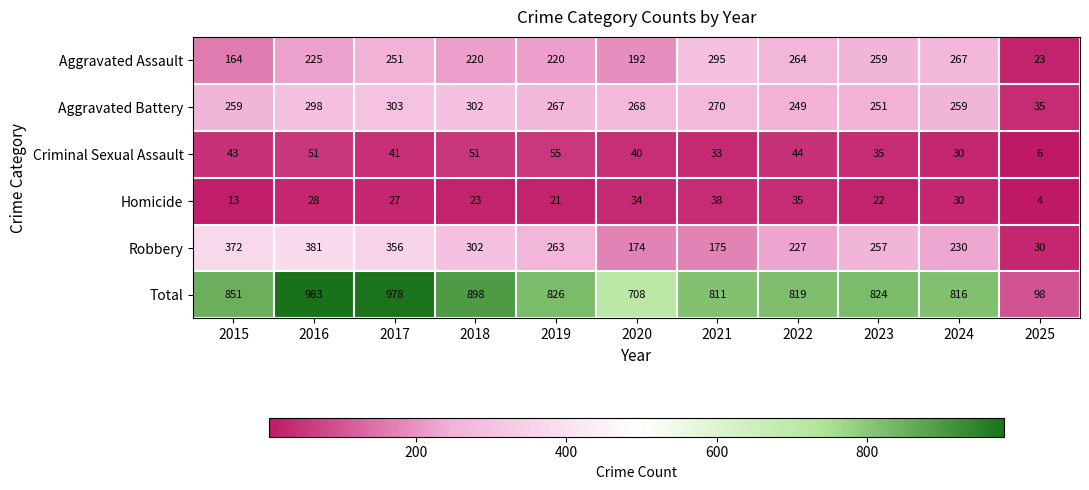

What is the sum of the Aggravated Battery values at 2020 and 2024?

527